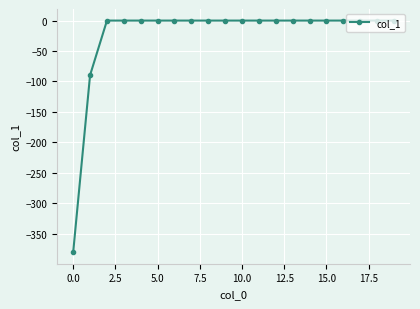

What is the average value?

-23.5